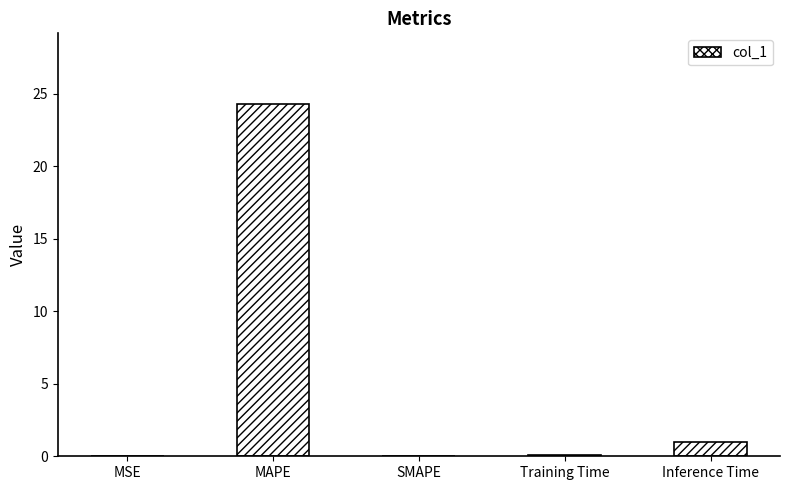

What is the change in value from SMAPE to Inference Time?

+1.0